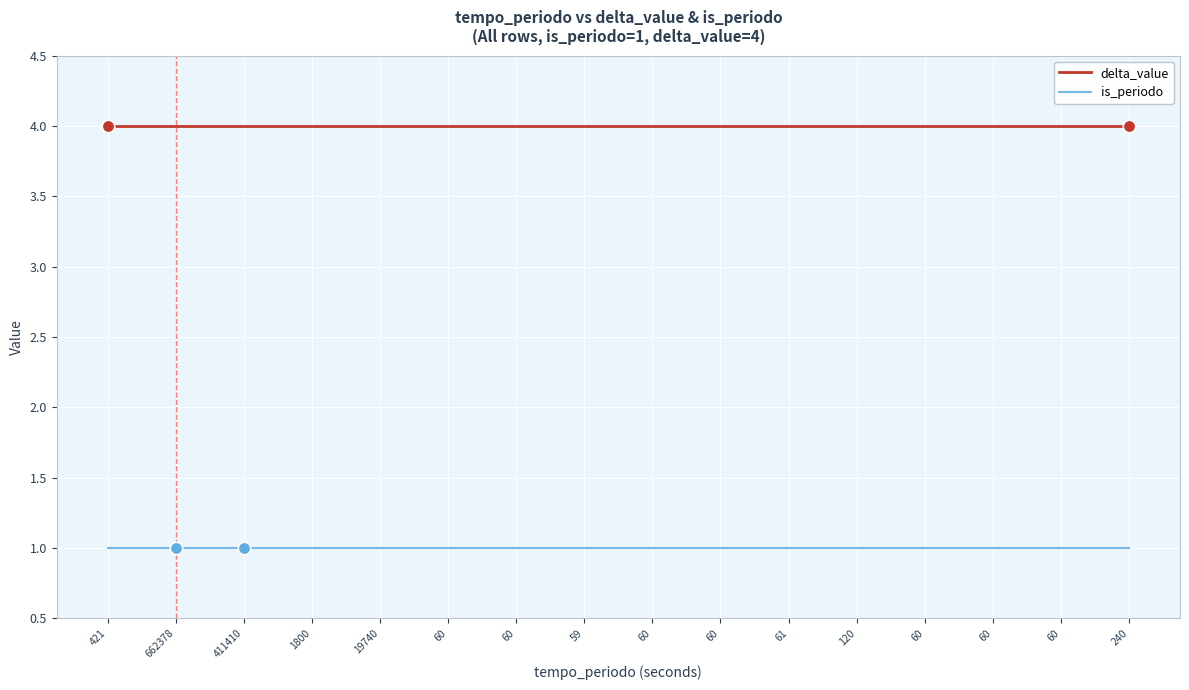

How many lines are shown in the chart?

2